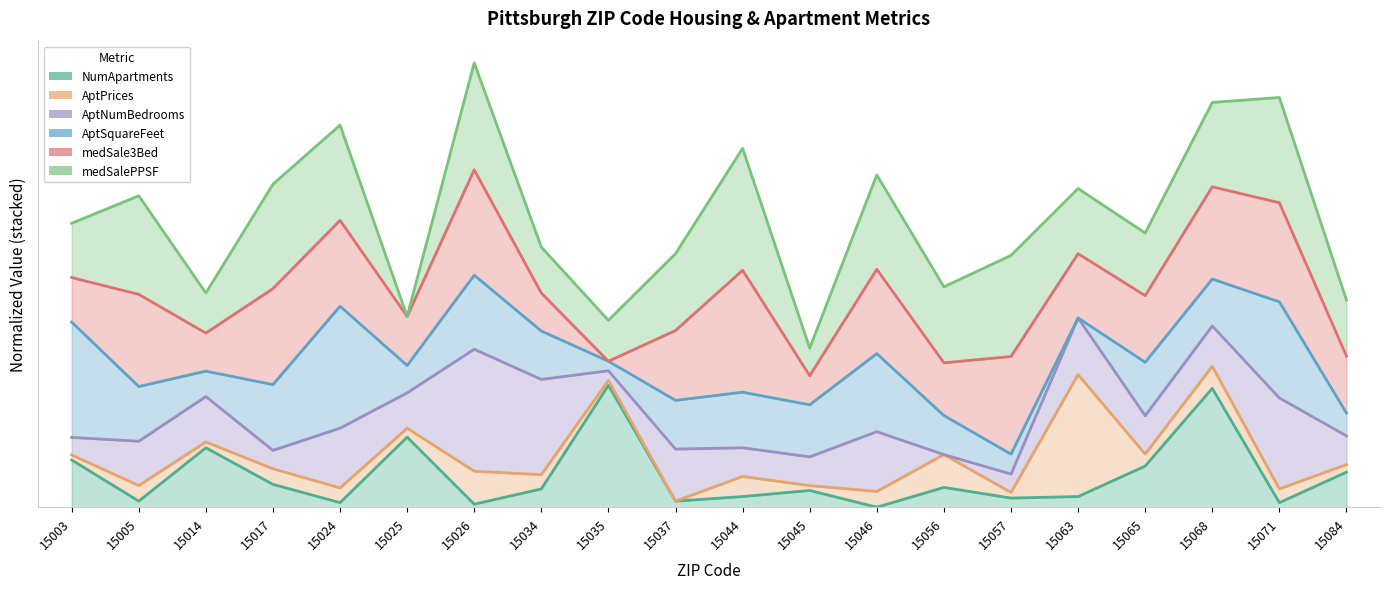

Reading right to left, list all the values displayed in this chart.

NumApartments: 0.3	0.0	1.0	0.3	0.1	0.1	0.2	0.0	0.1	0.1	0.1	1.0	0.1	0.0	0.6	0.0	0.2	0.5	0.1	0.4
AptPrices: 0.3	0.2	1.2	0.4	1.1	0.1	0.4	0.1	0.2	0.3	0.1	1.0	0.3	0.3	0.6	0.2	0.3	0.5	0.2	0.4
AptNumBedrooms: 0.6	0.9	1.5	0.8	1.6	0.3	0.4	0.6	0.4	0.5	0.5	1.1	1.0	1.3	0.9	0.6	0.5	0.9	0.5	0.6
AptSquareFeet: 0.8	1.7	1.9	1.2	1.6	0.4	0.8	1.3	0.8	0.9	0.9	1.2	1.4	1.9	1.2	1.6	1.0	1.1	1.0	1.5
medSale3Bed: 1.2	2.5	2.6	1.7	2.1	1.2	1.2	2.0	1.1	1.9	1.4	1.2	1.8	2.8	1.6	2.4	1.8	1.4	1.7	1.9
medSalePPSF: 1.7	3.4	3.3	2.2	2.6	2.1	1.8	2.7	1.3	2.9	2.1	1.5	2.1	3.6	1.6	3.1	2.6	1.8	2.6	2.3